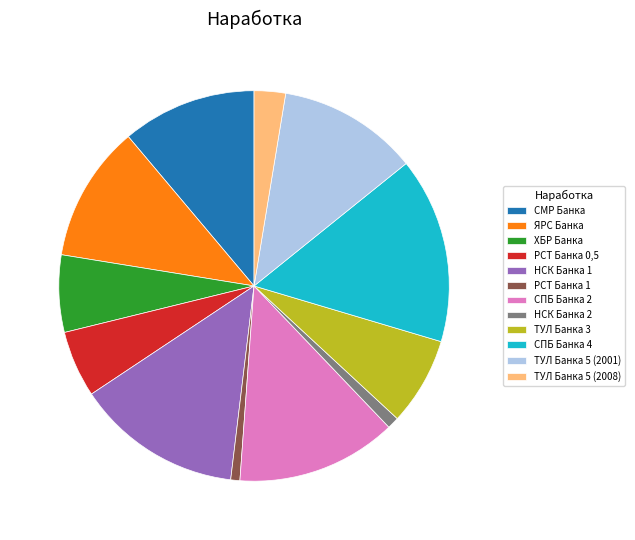

Which category has the biggest portion of the pie?

СПБ Банка 4